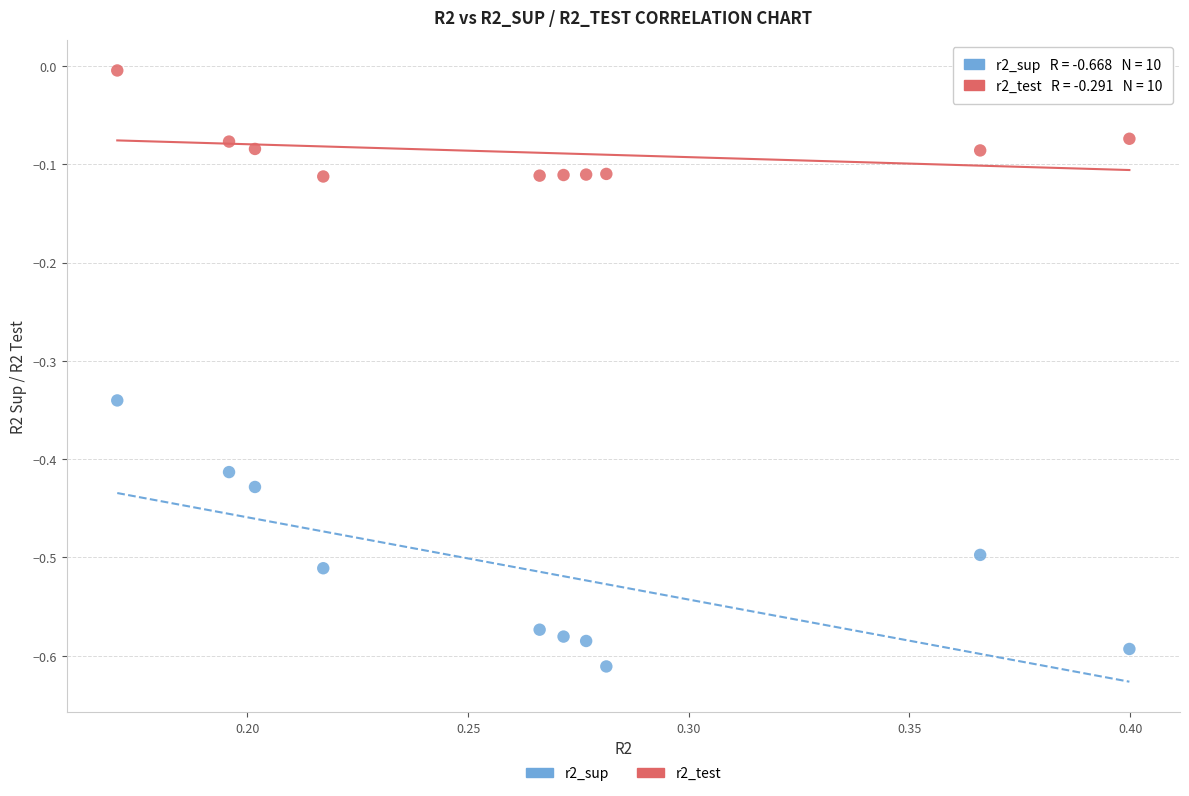

What are all the series names shown in the legend?

r2_sup, r2_test